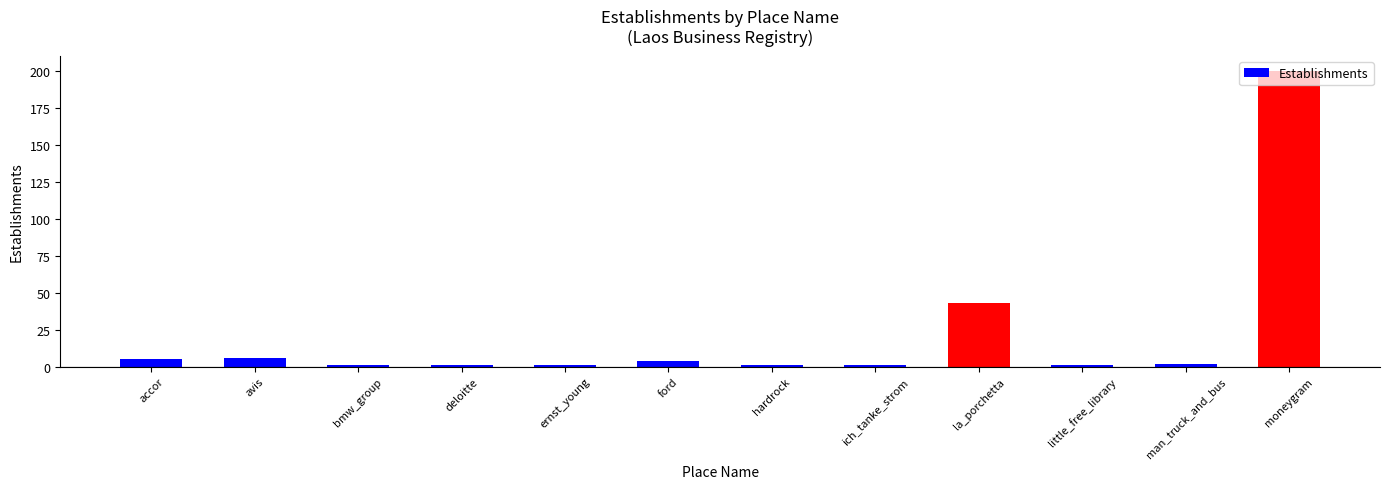

The value at moneygram is 74. True or false?

False